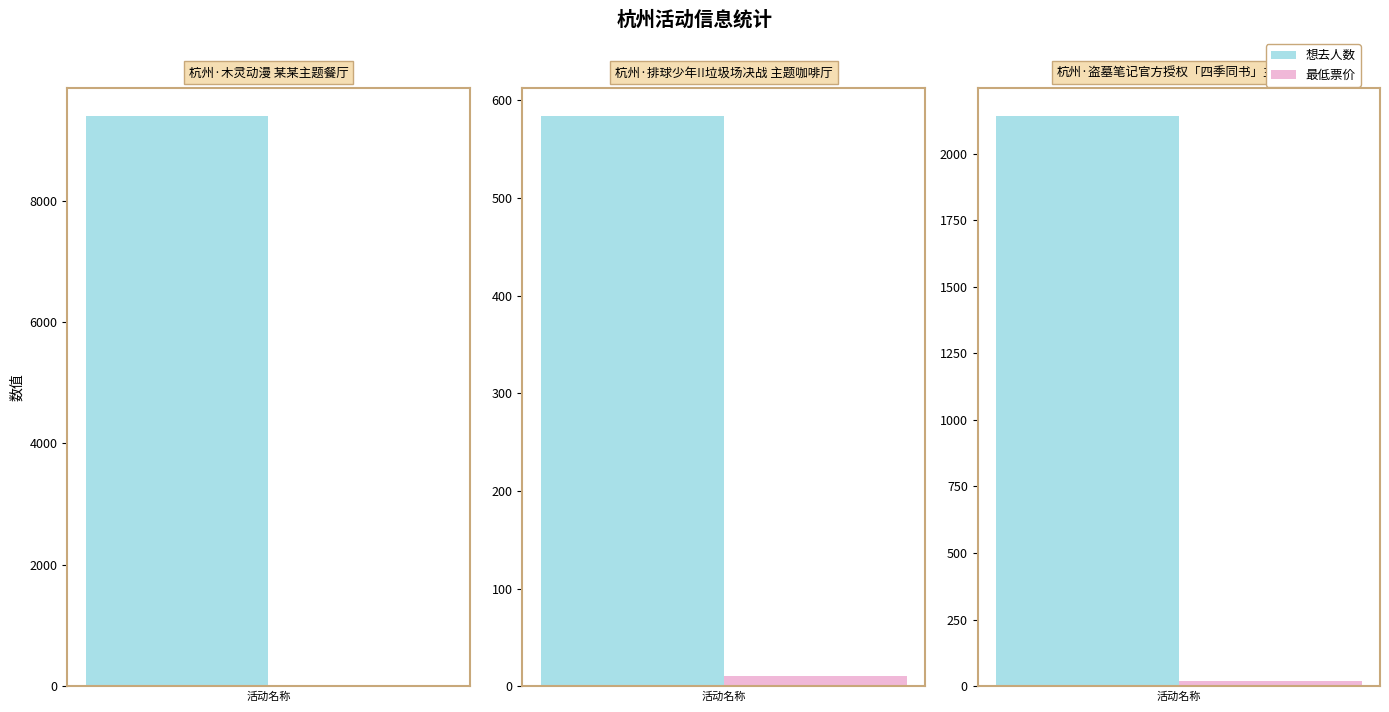

List the labels in order of 最低票价 value, smallest first.

杭州·木灵动漫 某某主题餐厅, 杭州·排球少年!!垃圾场决战 主题咖啡厅, 杭州·盗墓笔记官方授权「四季同书」主题店